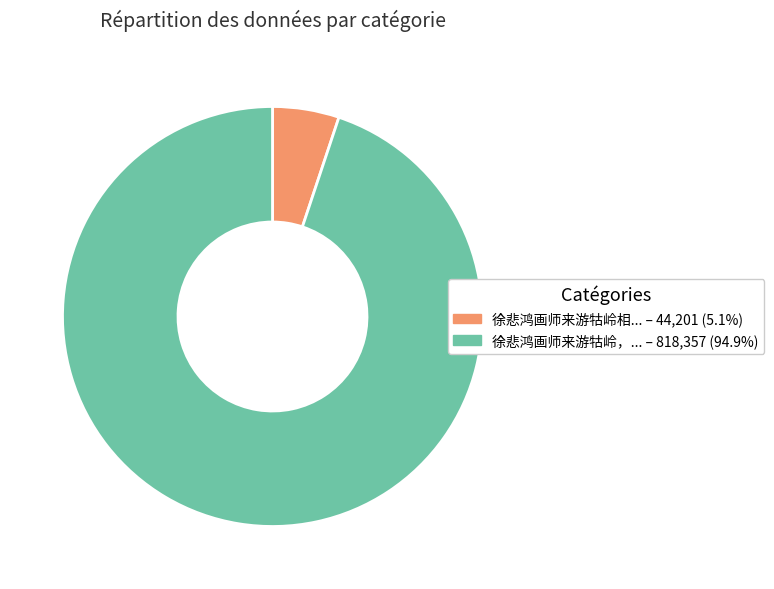

How many segments does this pie chart have?

2